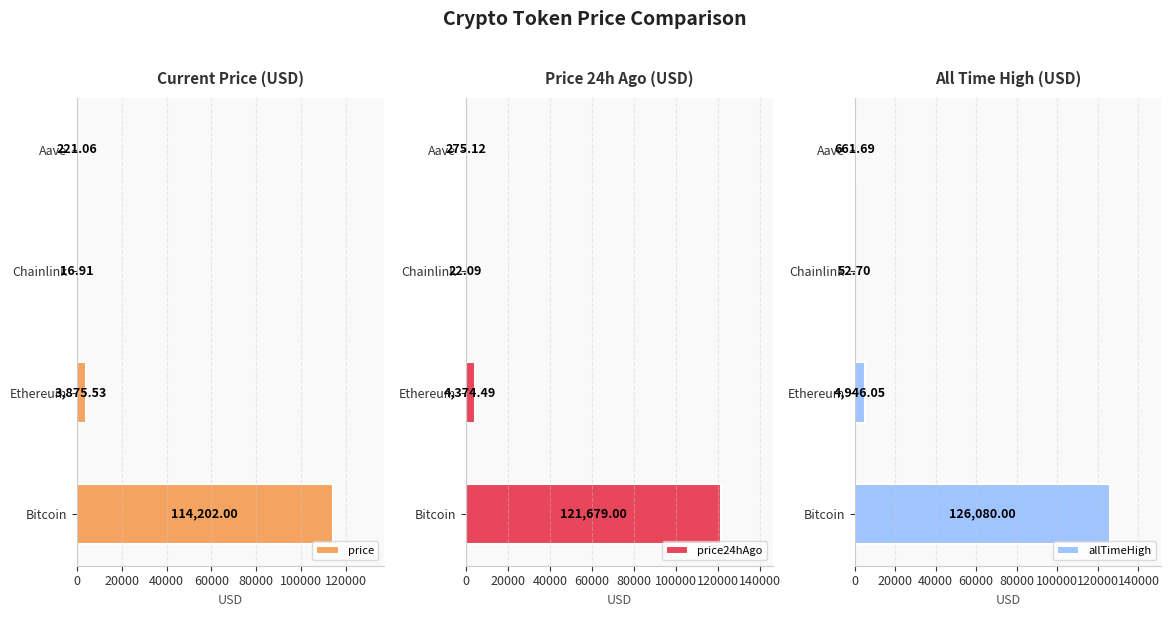

Where is allTimeHigh nearest to the value 63066?

Ethereum